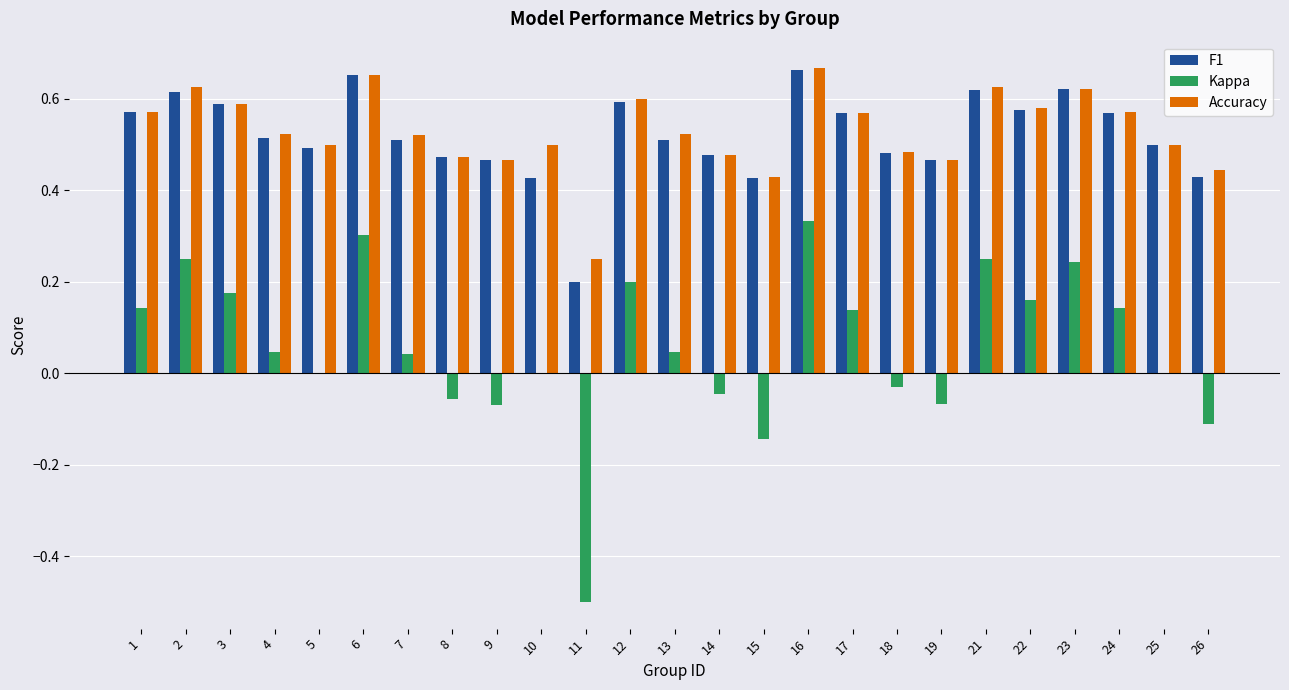

Which series changed the most between 6 and 18?

Kappa